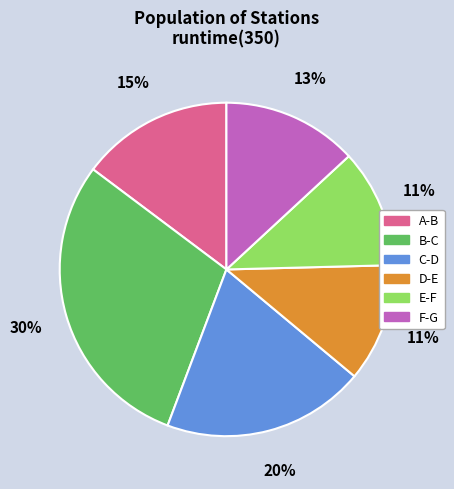

To the nearest percent, what is the average slice percentage?

17%